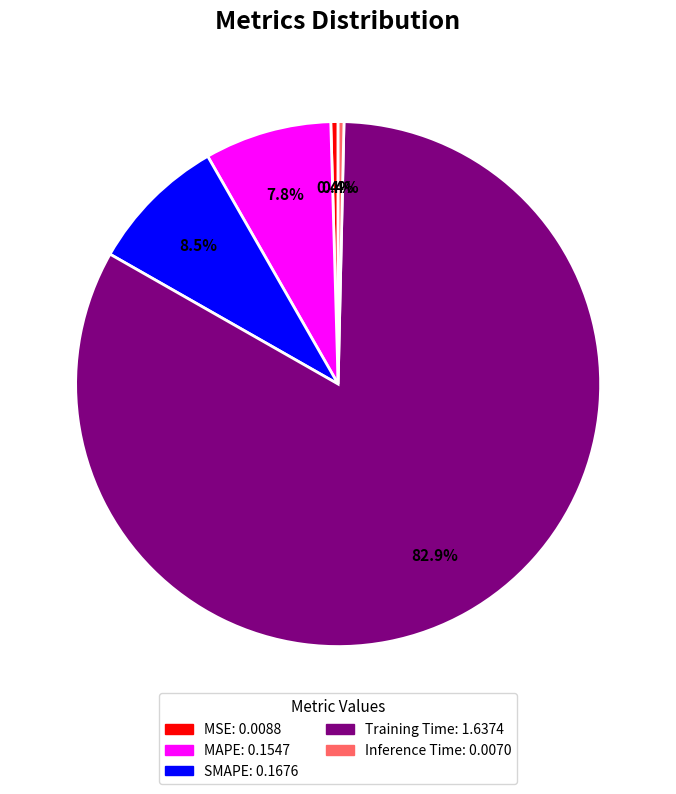

To the nearest percent, what is the difference between the SMAPE and MAPE slice percentages?

1%